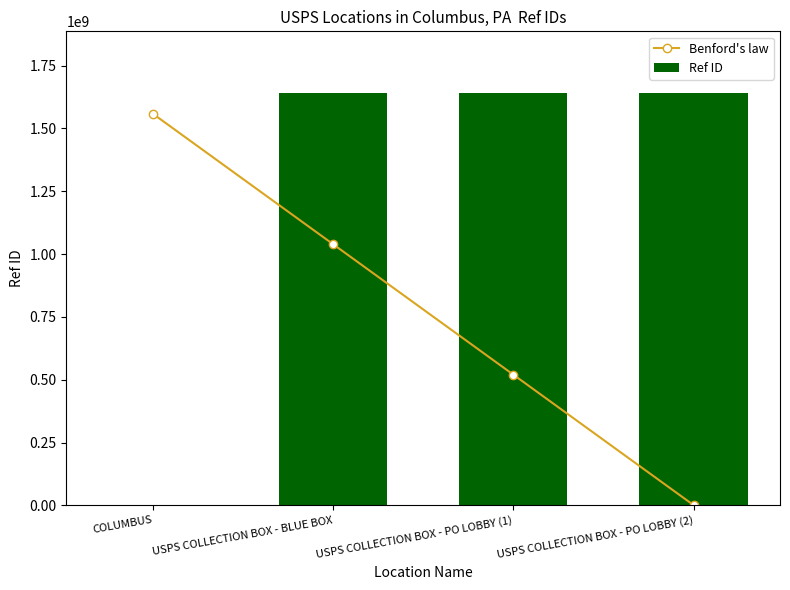

How many groups of bars are there?

4